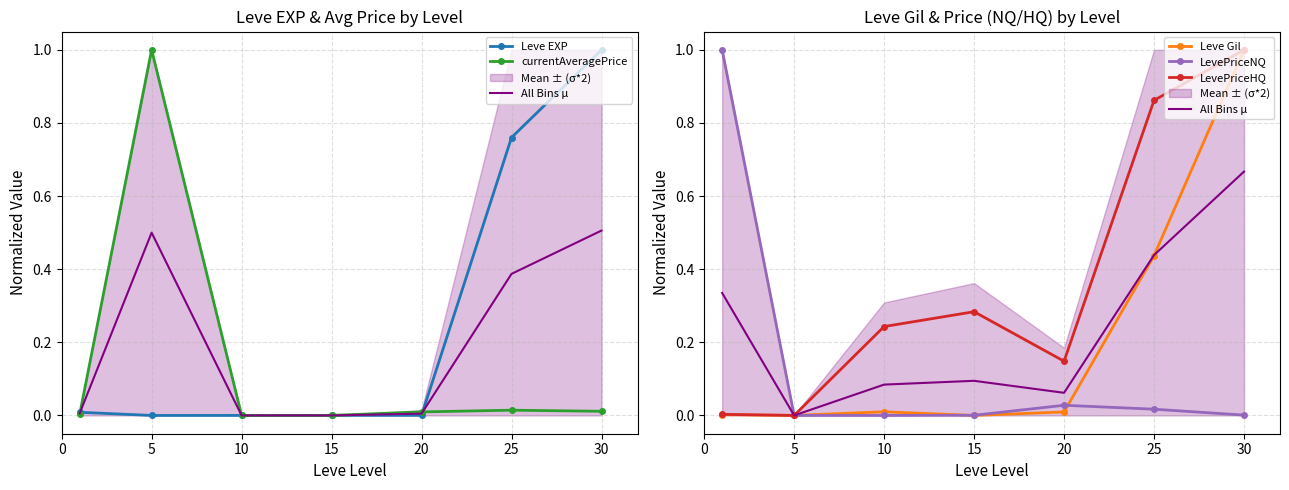

What is the sum of all LevePriceHQ values?

2.5